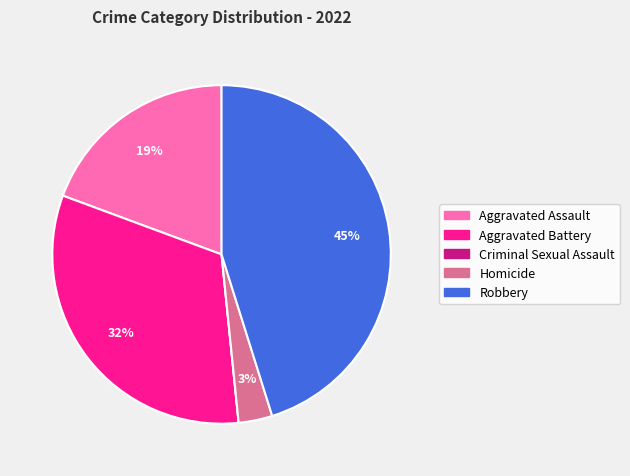

Which slice is the largest?

Robbery